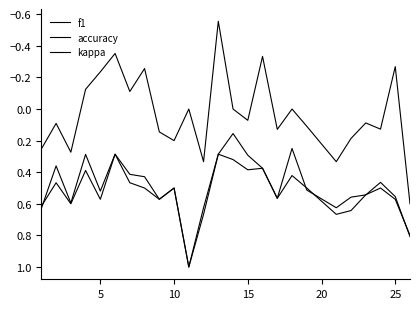

How many lines are shown in the chart?

3